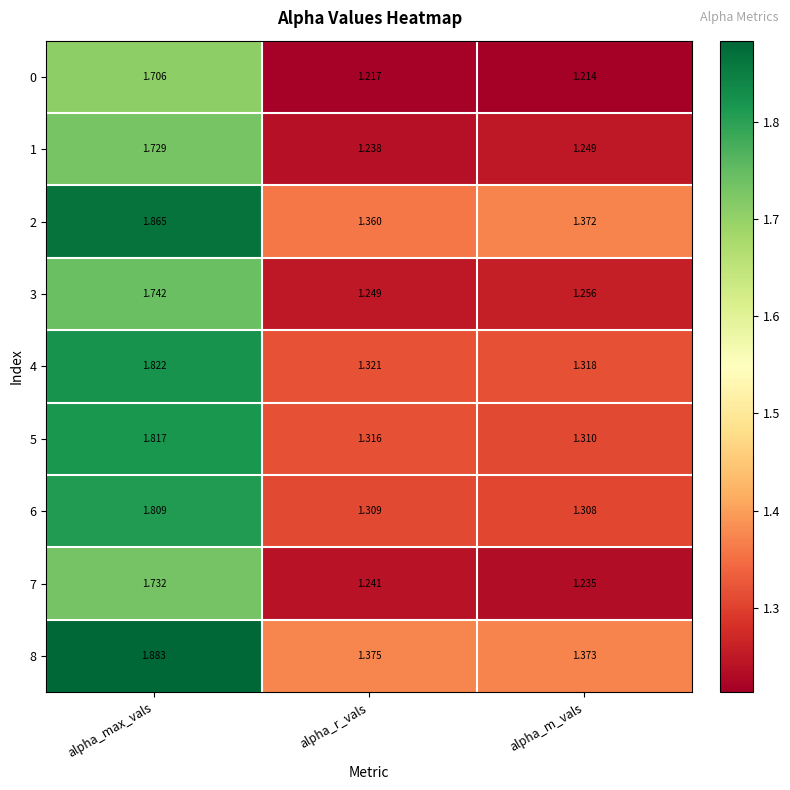

Rank the categories by 5 value from highest to lowest.

alpha_max_vals, alpha_r_vals, alpha_m_vals